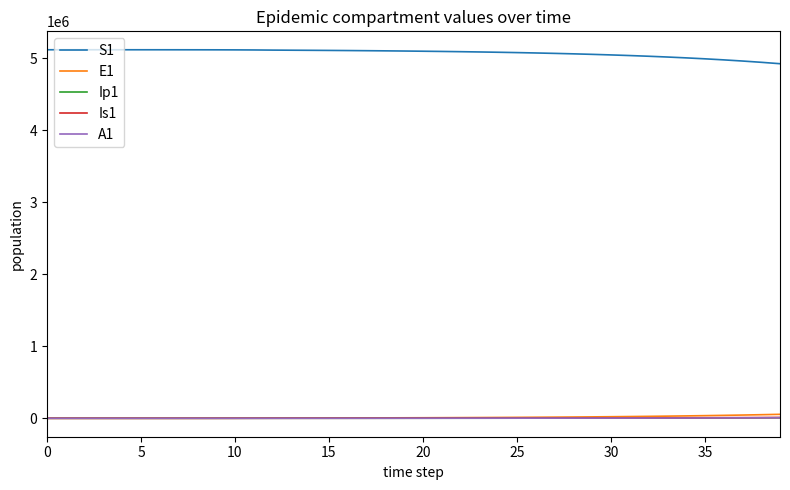

Which series has the largest total across all categories?

S1